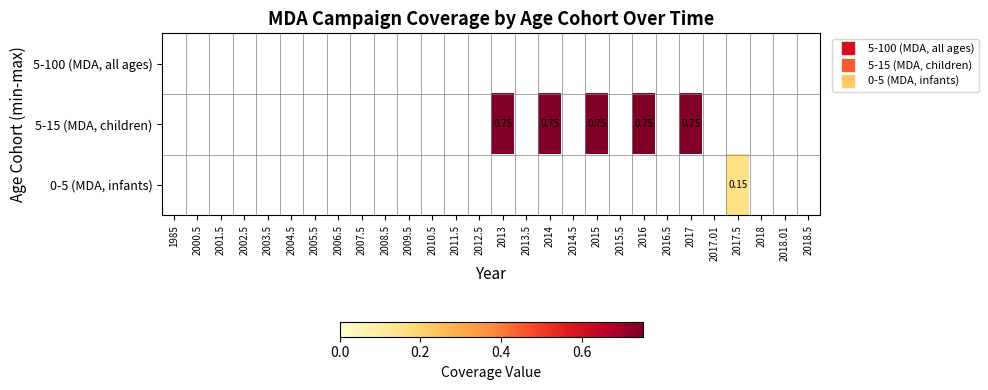

What is the highest value of the 0-5 (MDA, infants) series?

0.1